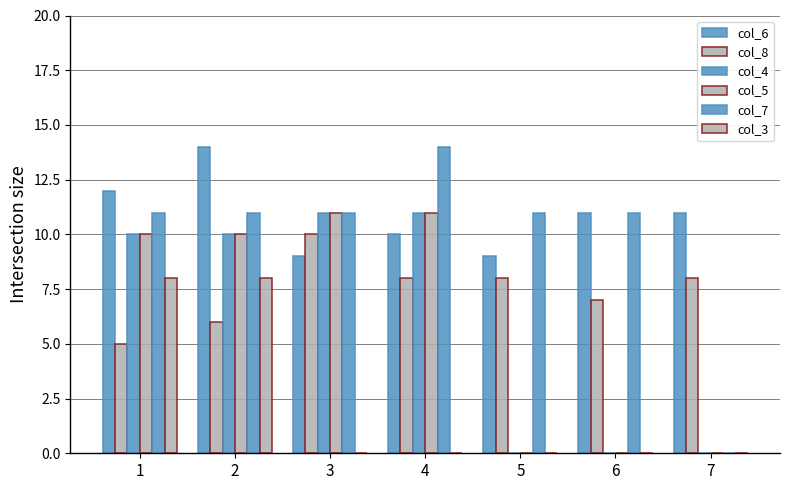

What is the spread (max minus min) of values at 3?

11